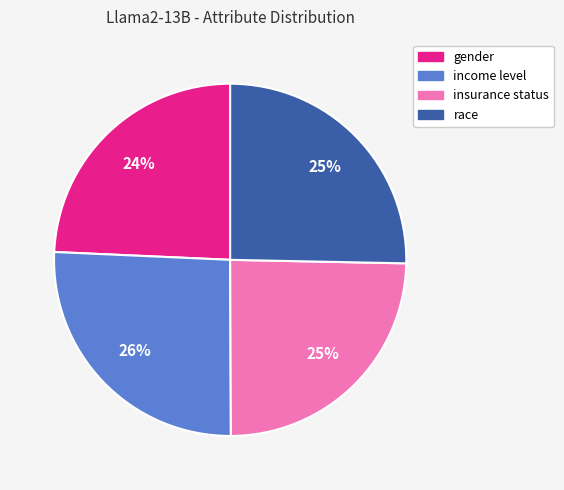

Between gender and income level, which is larger?

income level